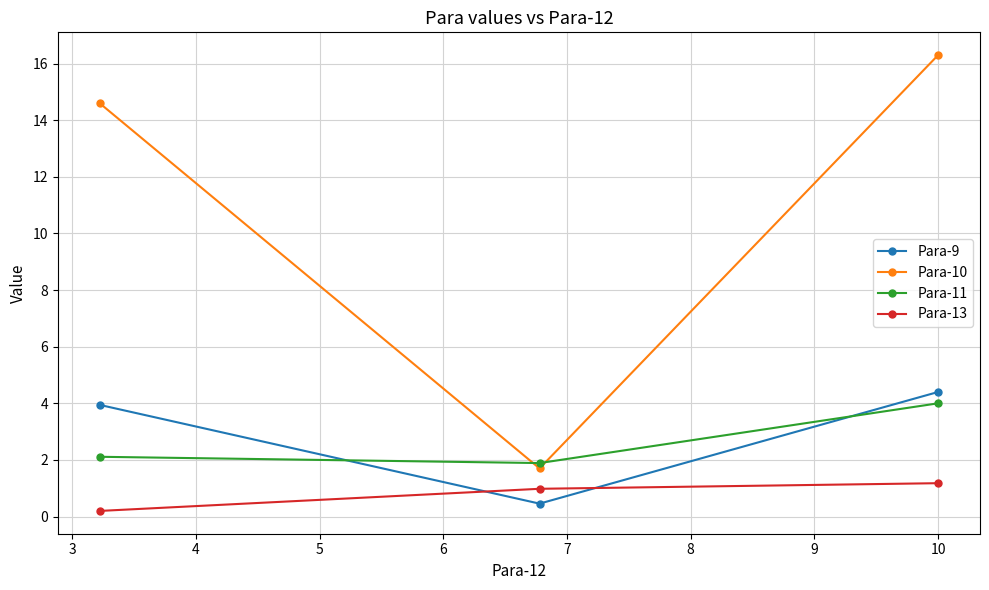

What are all the series names shown in the legend?

Para-9, Para-10, Para-11, Para-13